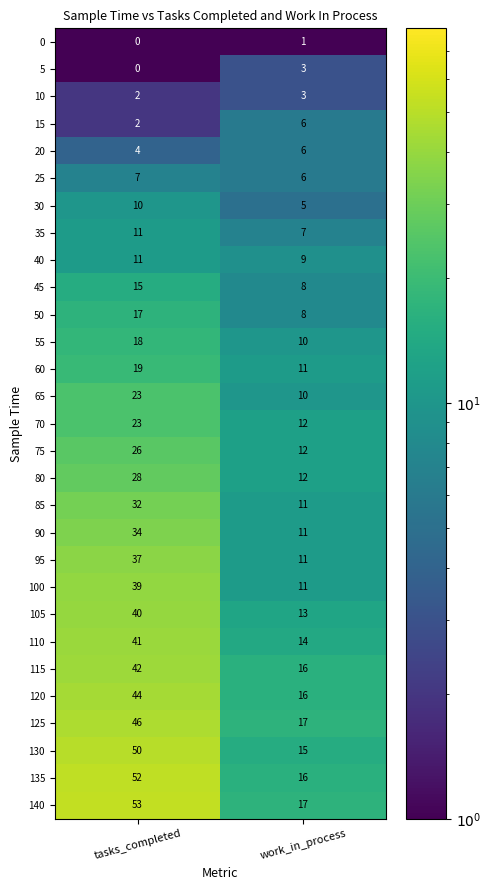

Rank the categories by 70 value from lowest to highest.

work_in_process, tasks_completed